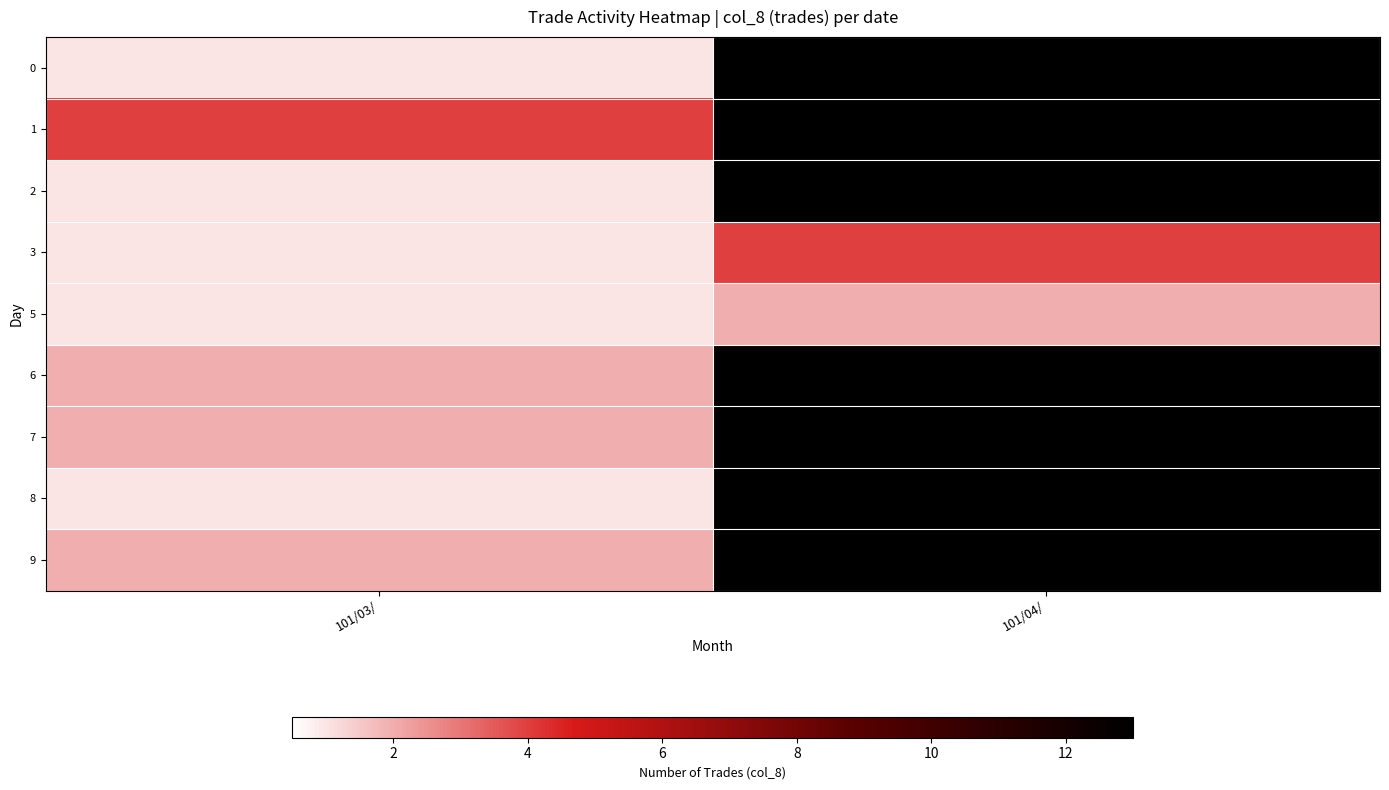

True or false: row_4 has a value of 1.0 at 101/03/.

True